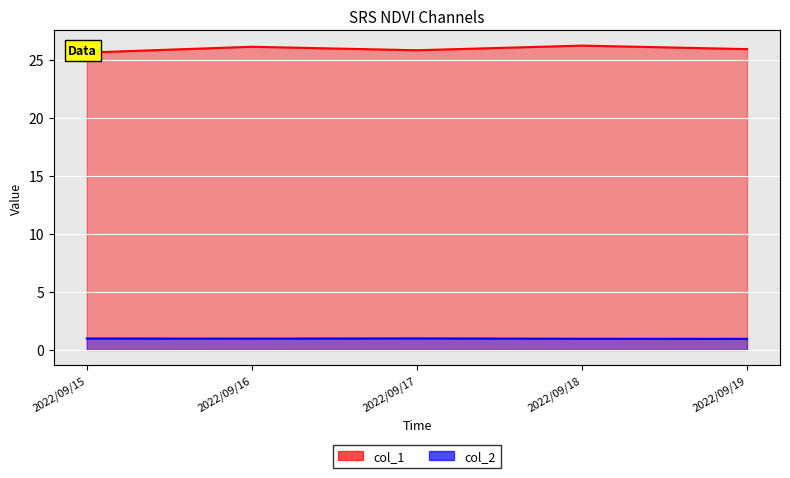

Reading right to left, what are all the values shown in this chart?

col_1: 2022/09/19=25.9	2022/09/18=26.2	2022/09/17=25.8	2022/09/16=26.1	2022/09/15=25.6
col_2: 2022/09/19=0.9	2022/09/18=1.0	2022/09/17=1.0	2022/09/16=1.0	2022/09/15=1.0